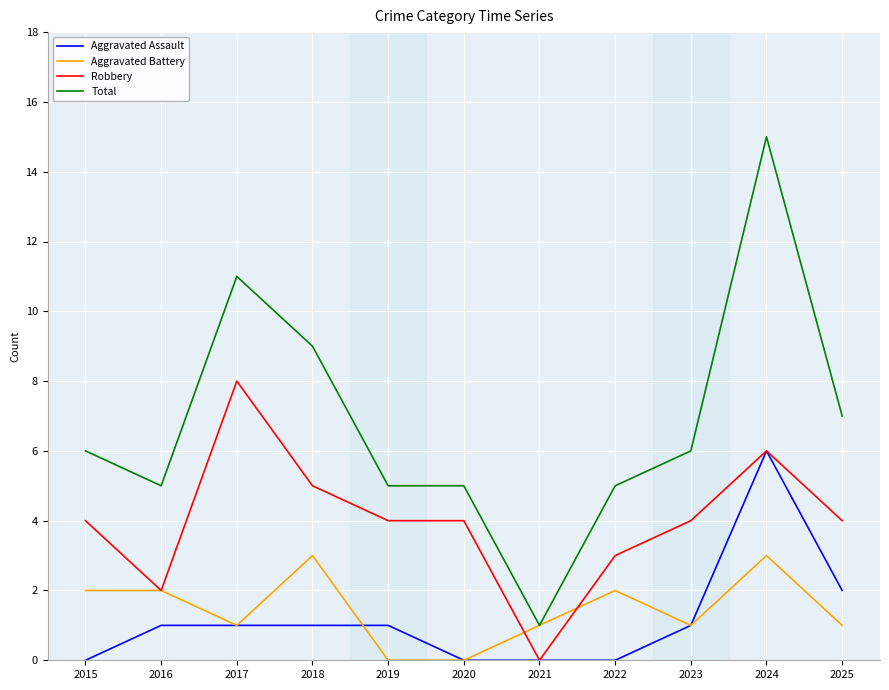

Does the chart display data point markers on the line(s)?

No